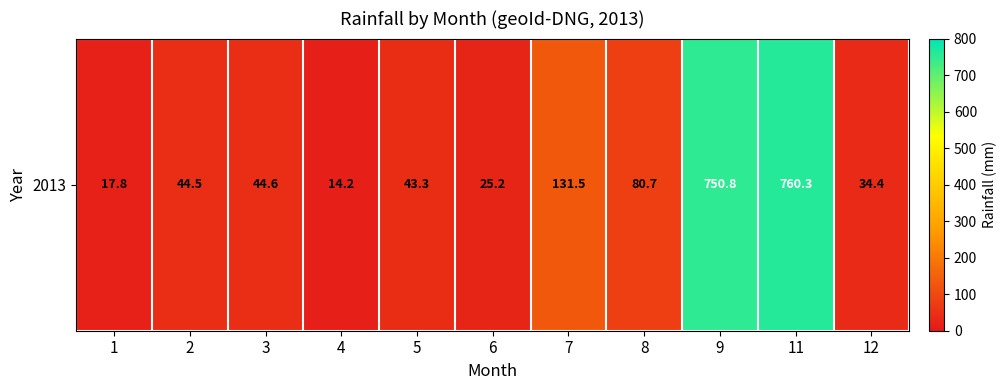

Reading right to left, transcribe all the data shown in this chart.

12=34.4	11=760.3	9=750.8	8=80.7	7=131.5	6=25.2	5=43.3	4=14.2	3=44.6	2=44.5	1=17.8